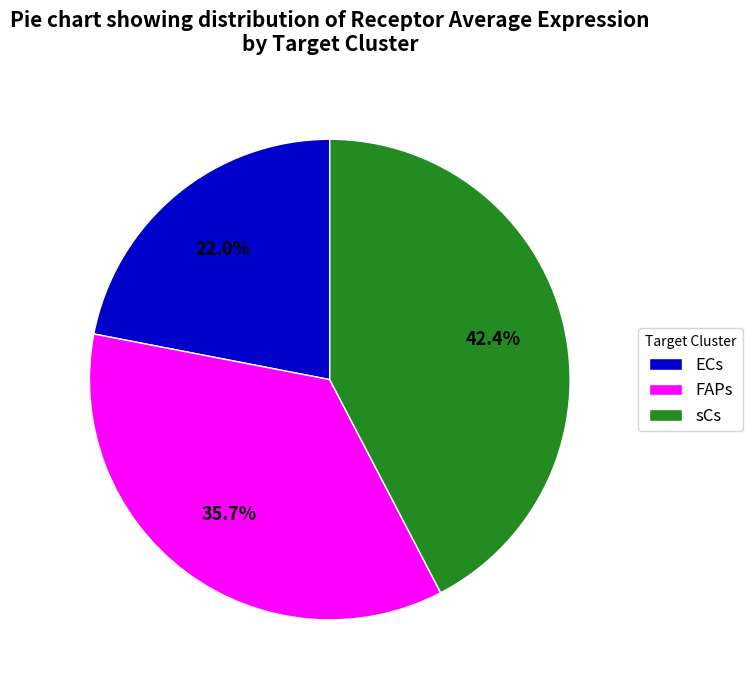

Rank the categories by value from highest to lowest.

sCs, FAPs, ECs